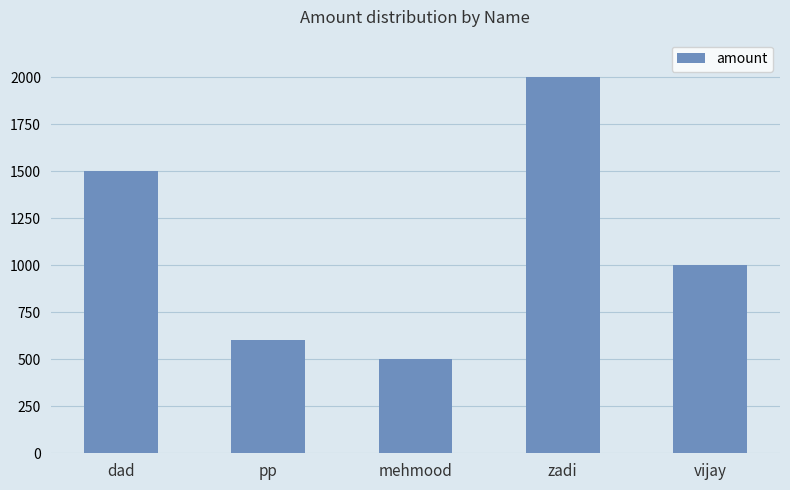

At which label does the data first exceed 1000?

dad